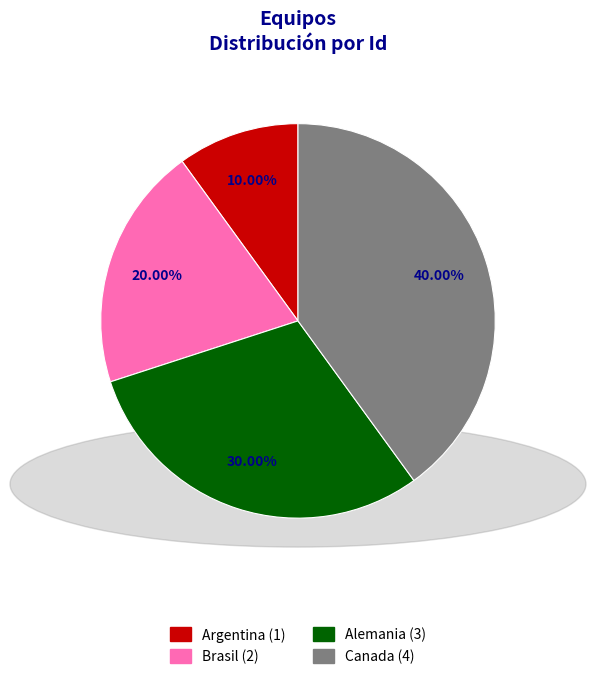

To the nearest percent, what is the combined percentage of Alemania and Argentina?

40%